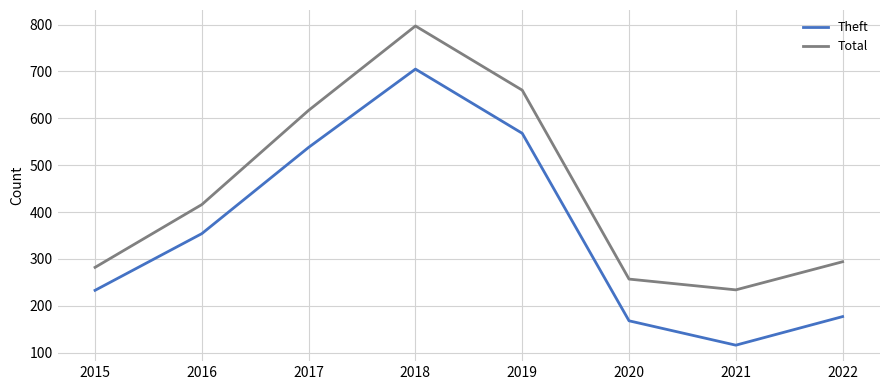

What is the difference between the Total values at 2022 and 2019?

366